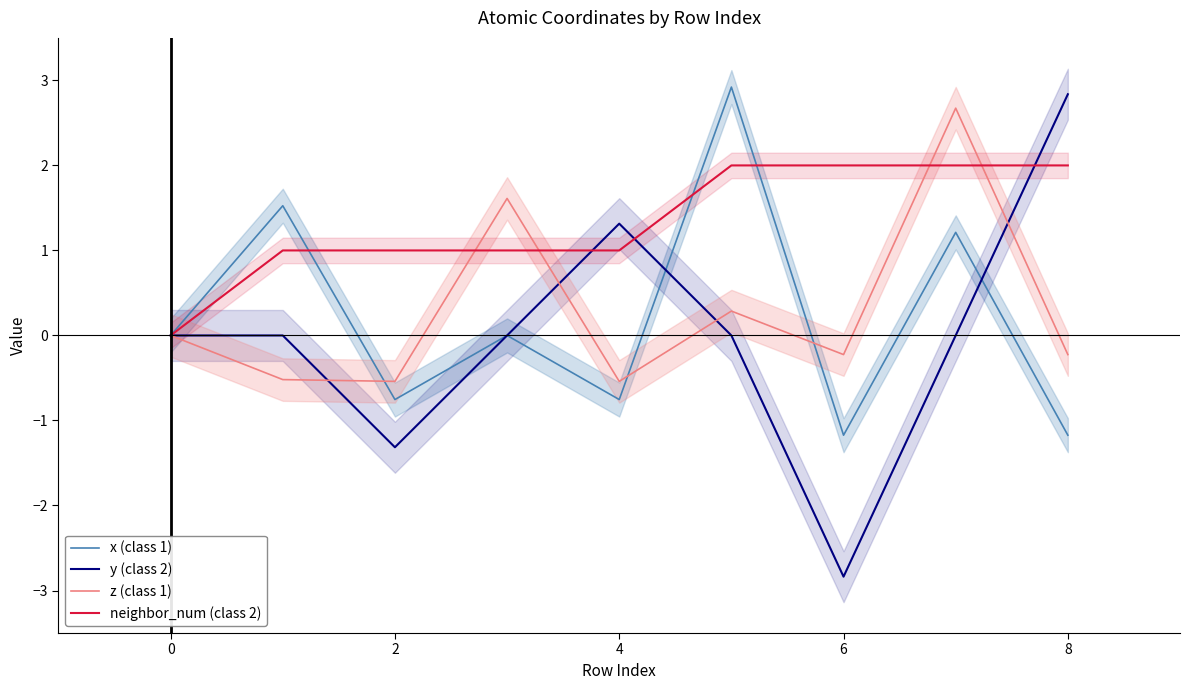

What is the highest value of the z (class 1) series?

2.7